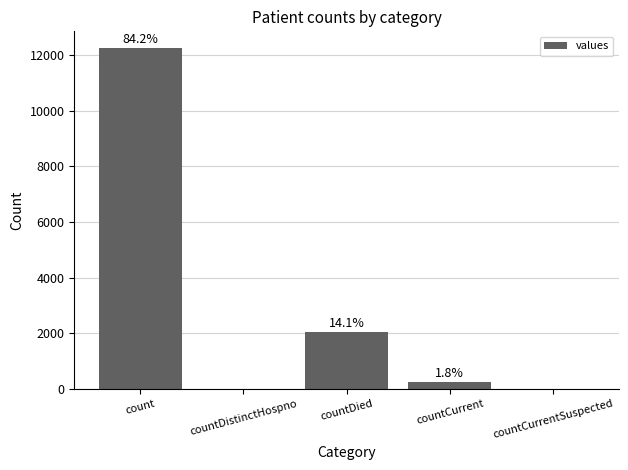

What position from the right is countCurrentSuspected?

1